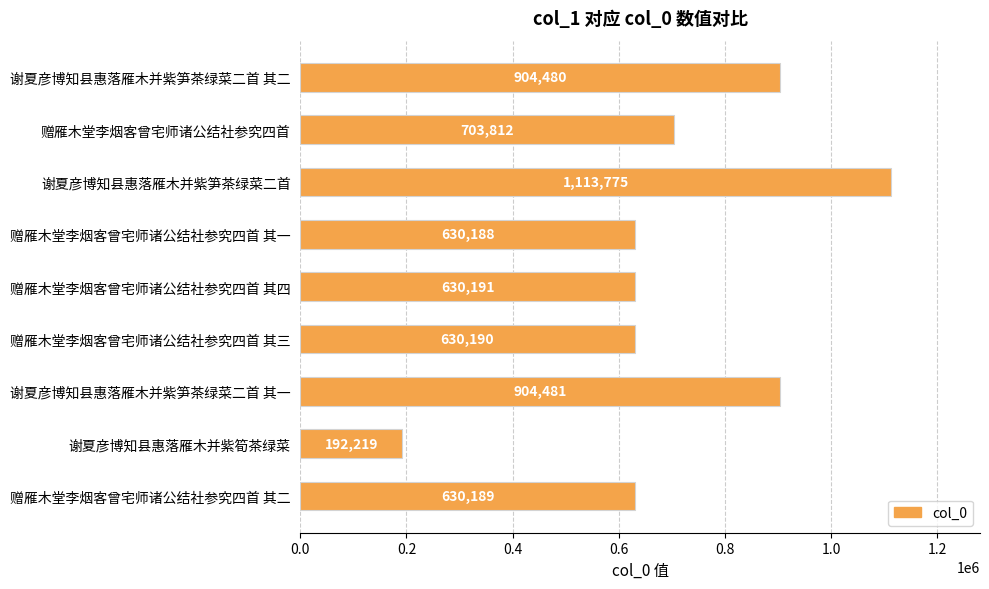

At which category does the chart reach its minimum across all series?

谢夏彦博知县惠落雁木并紫筍茶绿菜